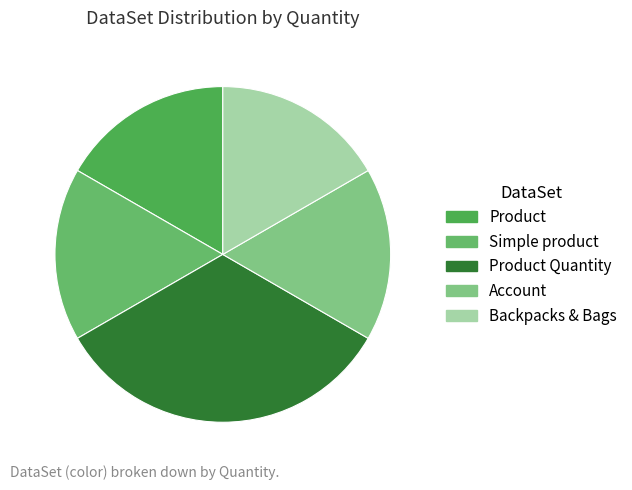

To the nearest percent, what is the difference between the largest and smallest slice percentages?

17%